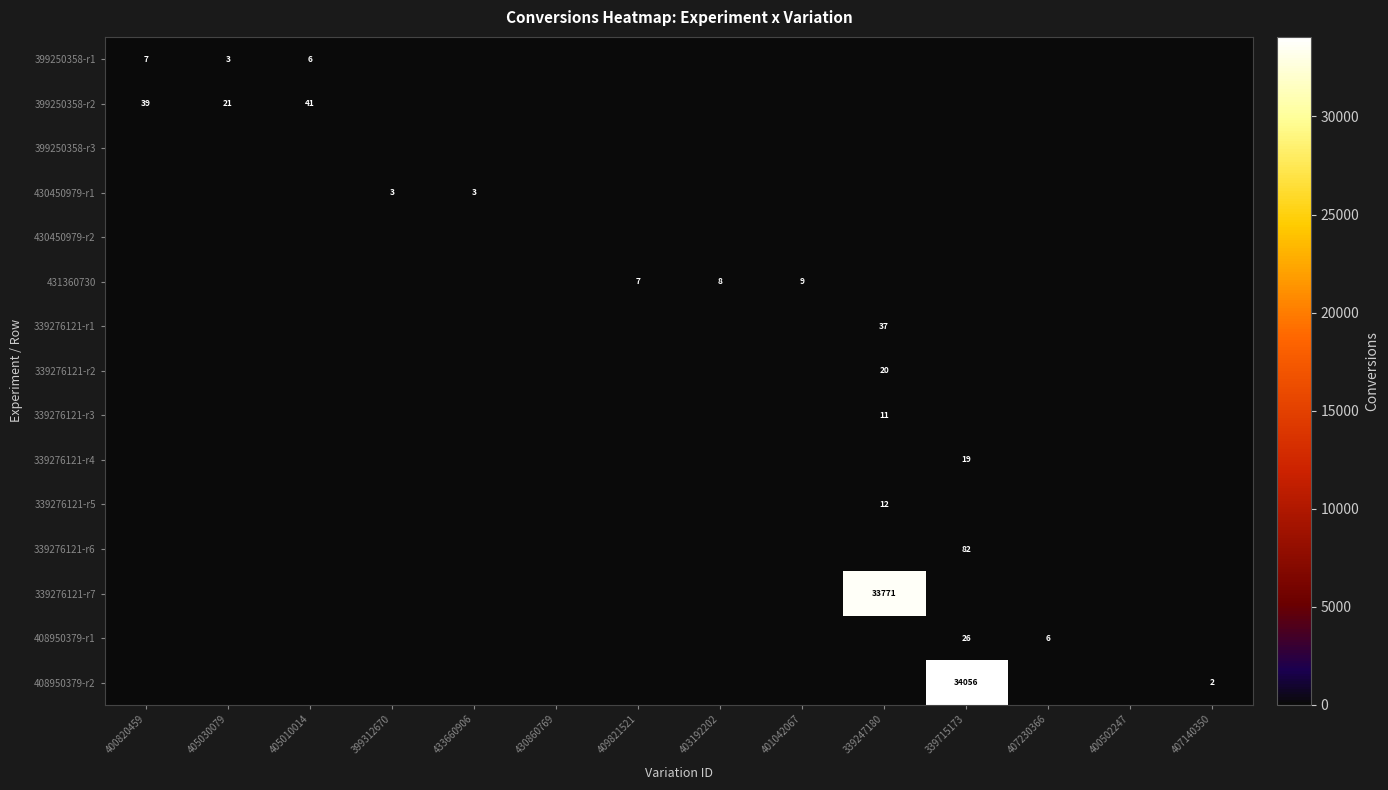

True or false: 430450979-r1 has a value of 3 at 433660906.

True